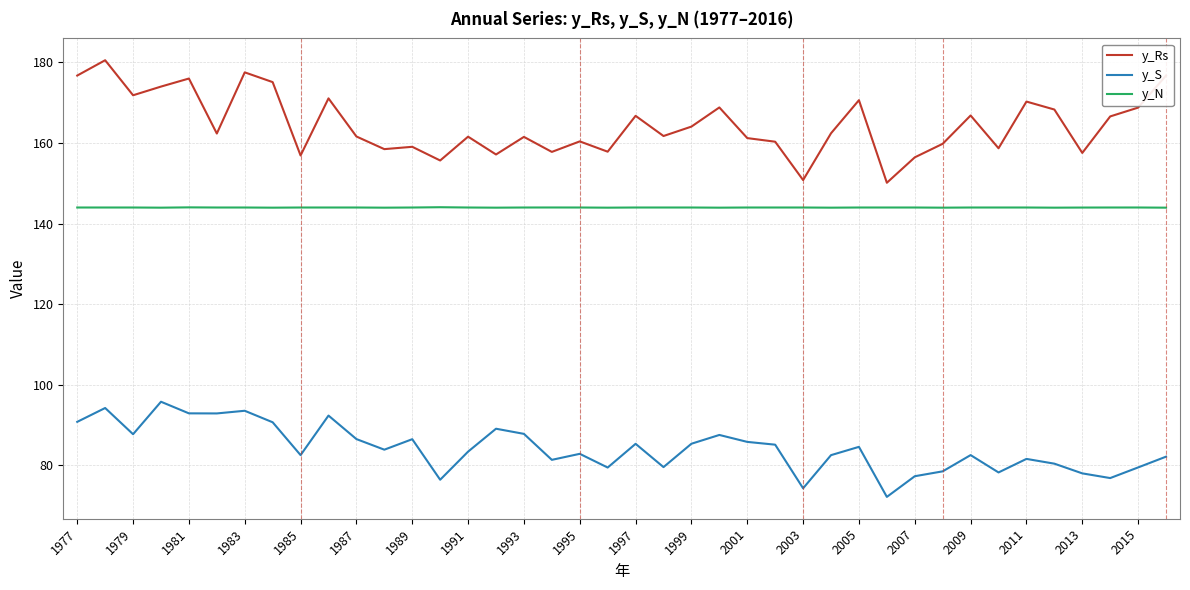

Which series has the largest range (max minus min)?

y_Rs